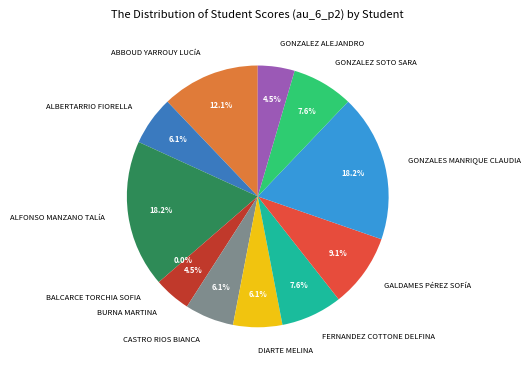

True or false: GONZALEZ ALEJANDRO accounts for 5% of the total.

True